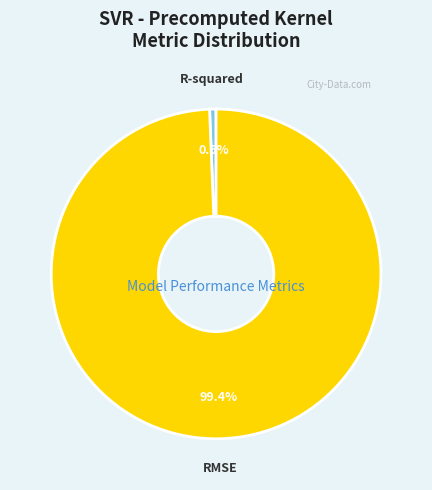

Rank the categories by value from lowest to highest.

R-squared, RMSE